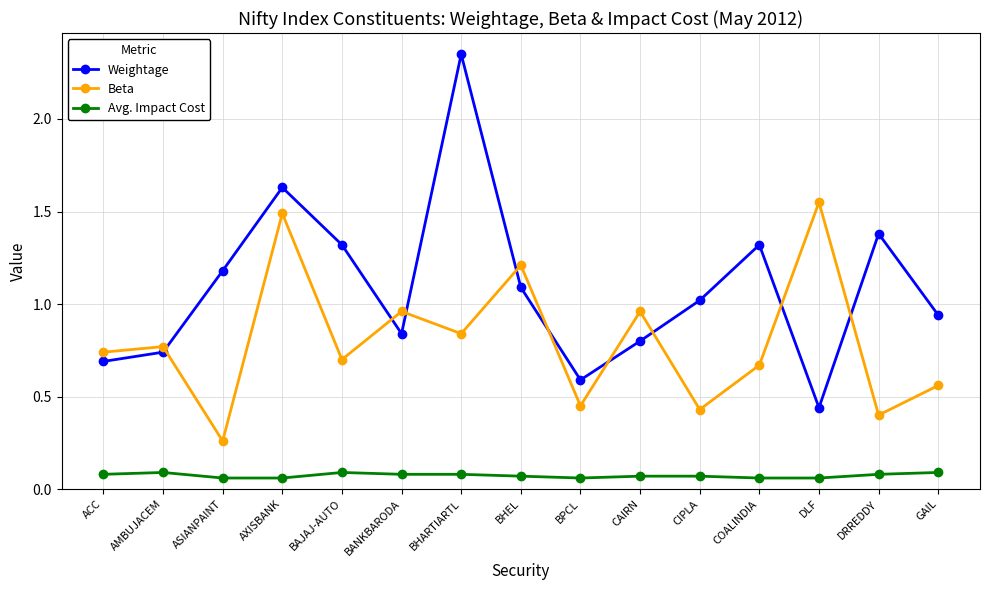

True or false: Weightage and Avg. Impact Cost cross at least once.

False